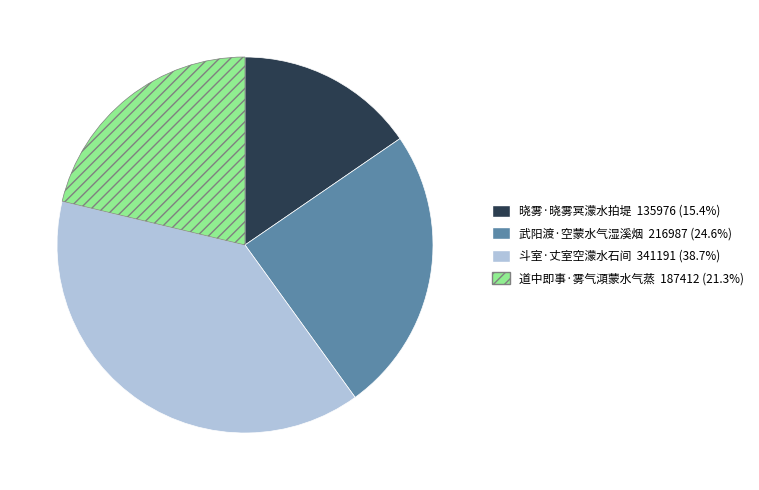

Rank the categories by value from highest to lowest.

斗室·丈室空濛水石间, 武阳渡·空蒙水气湿溪烟, 道中即事·雾气澒蒙水气蒸, 晓雾·晓雾冥濛水拍堤